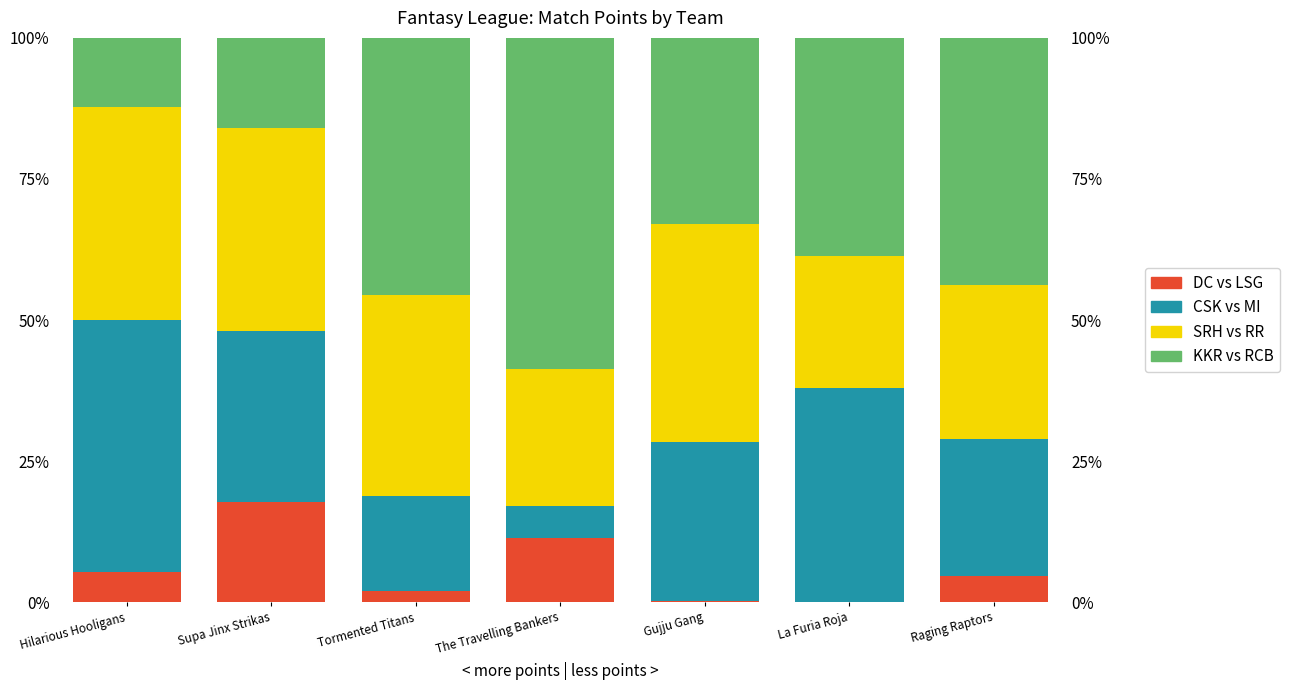

List the series in order of their peak value, highest first.

KKR vs RCB, CSK vs MI, SRH vs RR, DC vs LSG